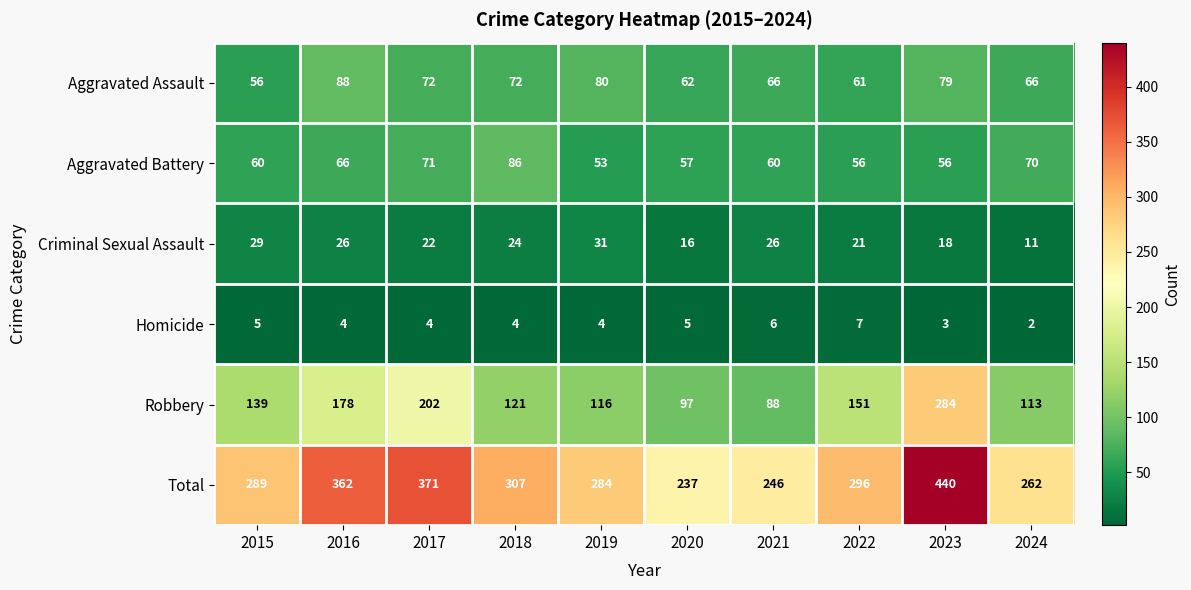

Read the Homicide value at 2018.

4